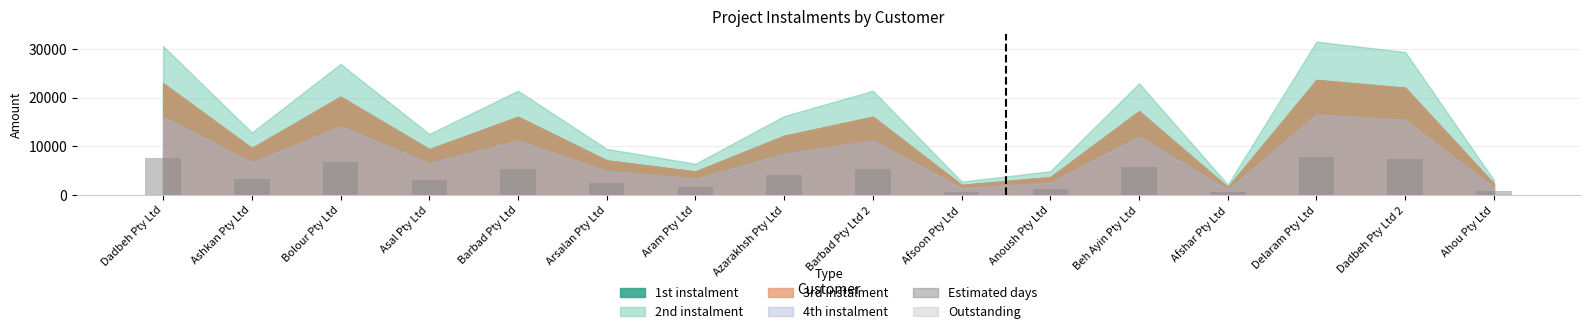

What is the ratio of the value at Aram Pty Ltd to the value at Bolour Pty Ltd?

0.2